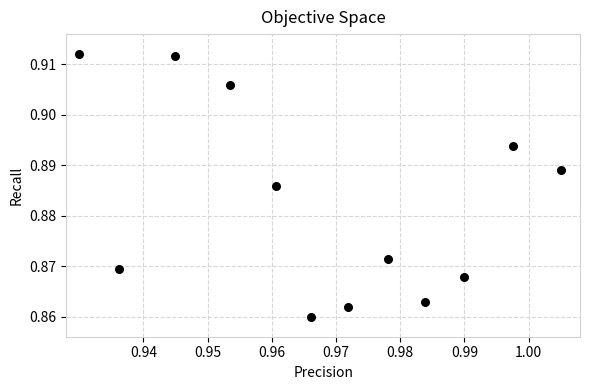

What is the average X value?

1.0